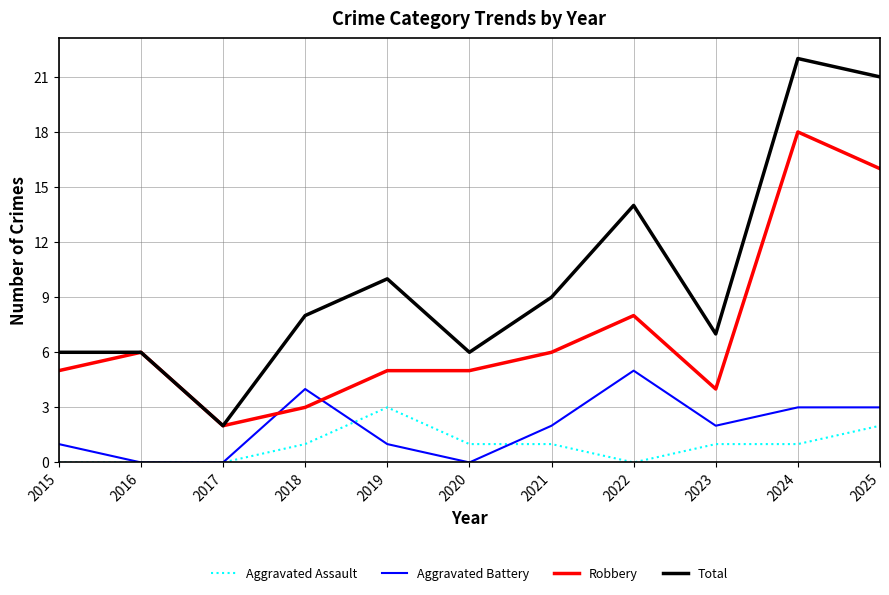

Where does the Aggravated Battery series first go above 2?

2018